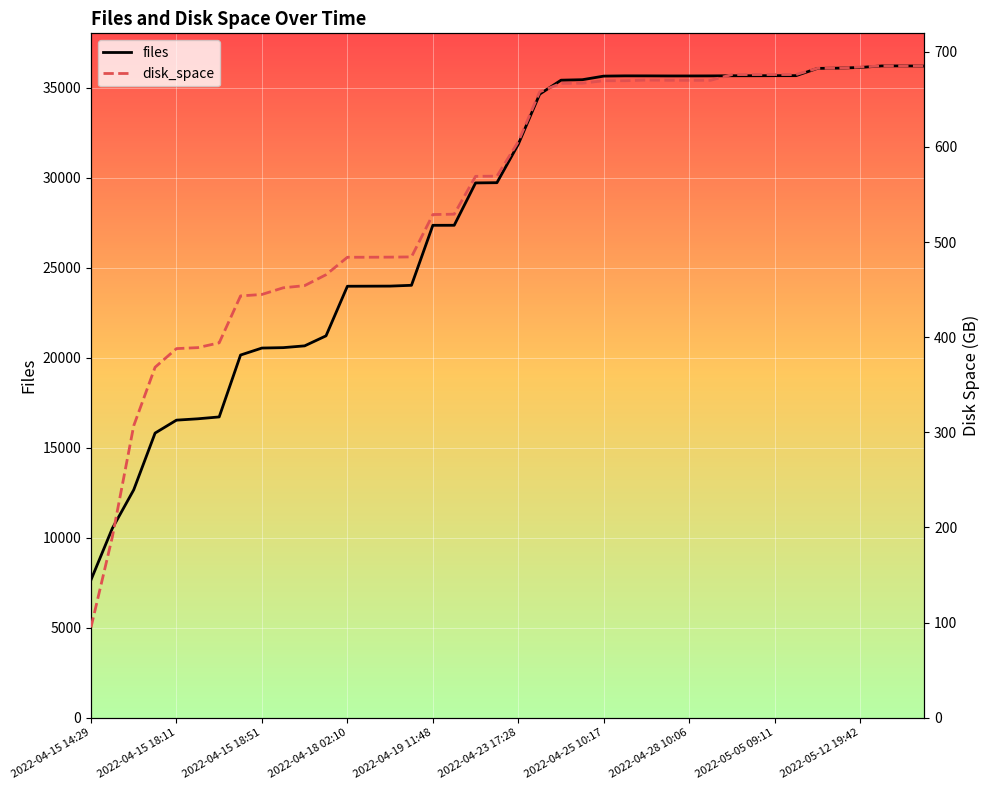

What is the difference between the highest and lowest values at 30?

34985.9